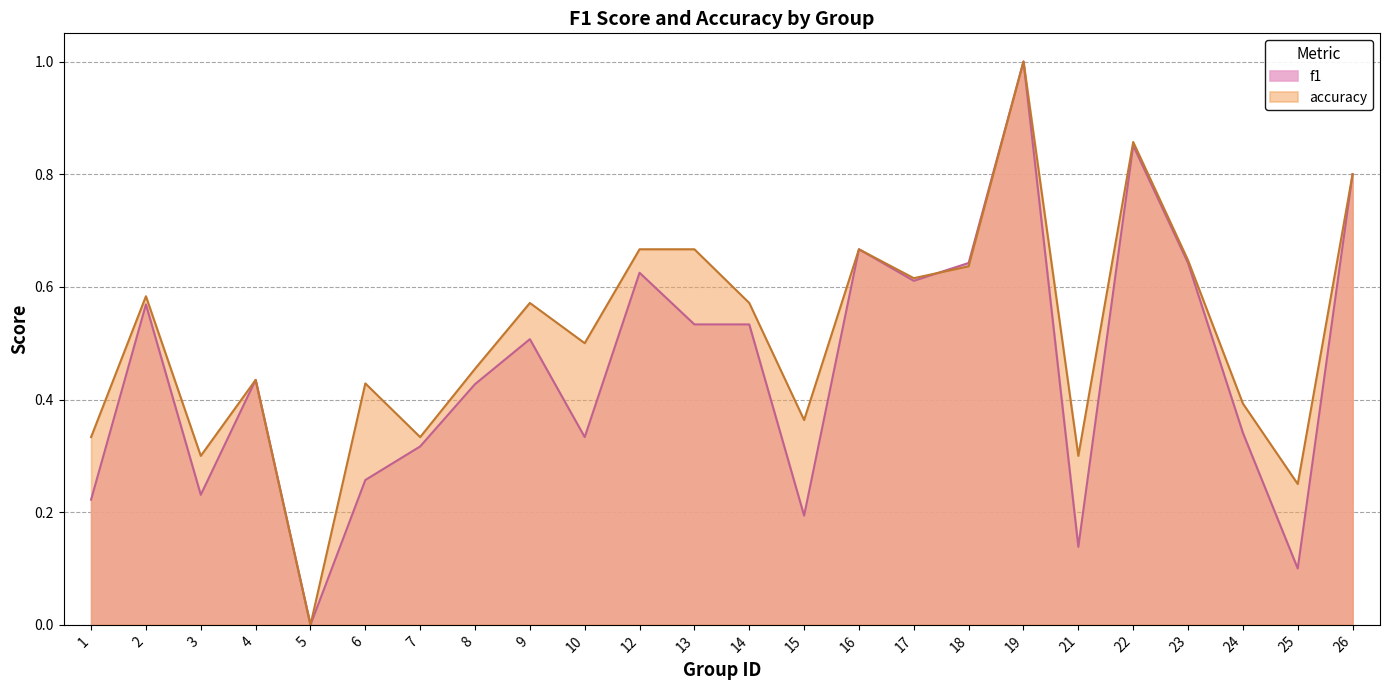

Where do f1 and accuracy first cross each other?

17 and 18